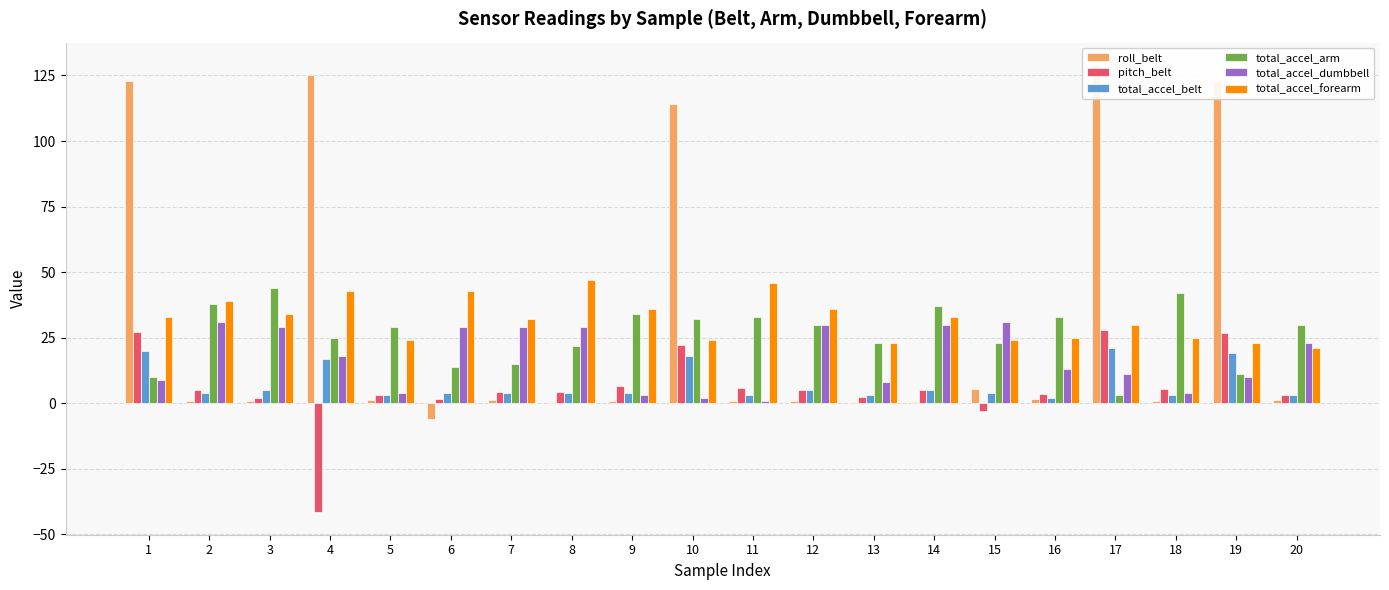

Does the chart contain any negative values?

Yes